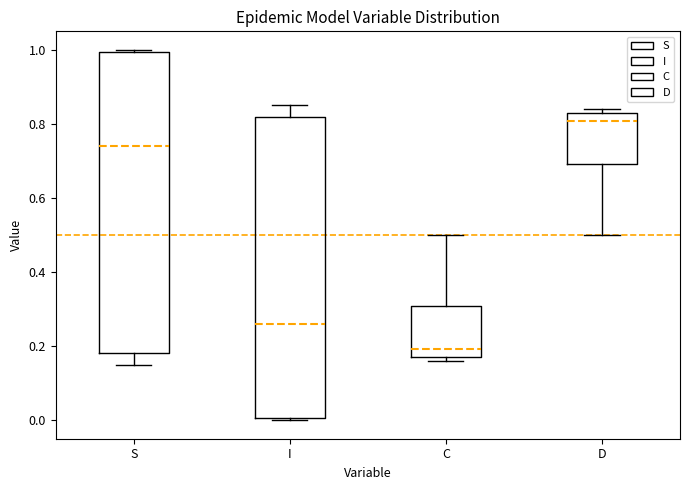

Where is the lower edge of the box for S on the y-axis? The values are not printed on the chart, so give them approximately, as read against the axis.

0.18